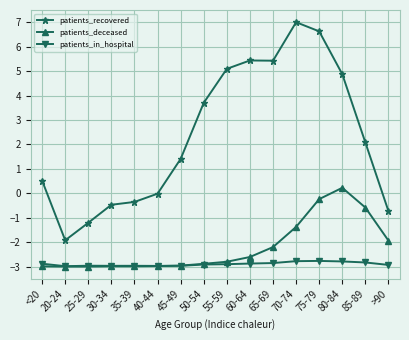

What is the total value across all series at 55-59?

-0.6